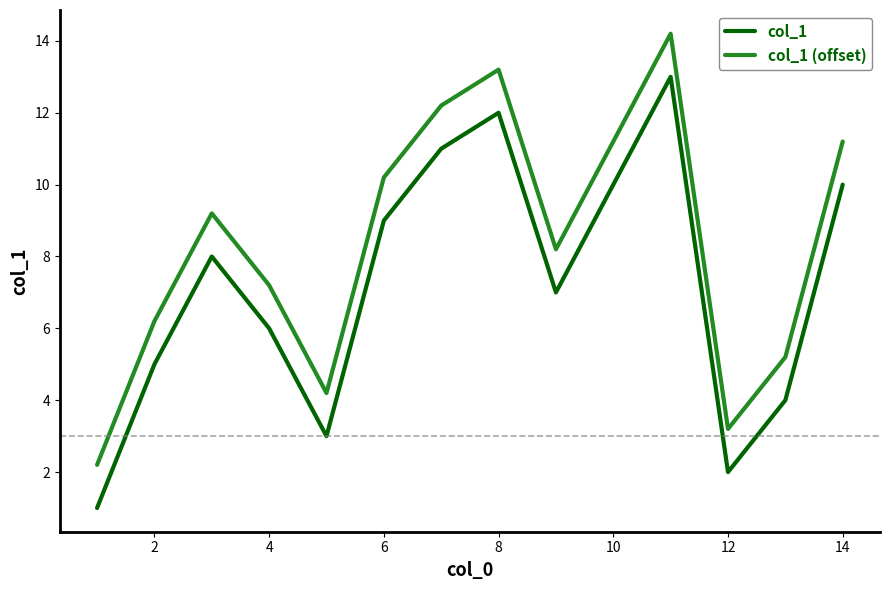

Which series has the largest total across all categories?

col_1 (offset)